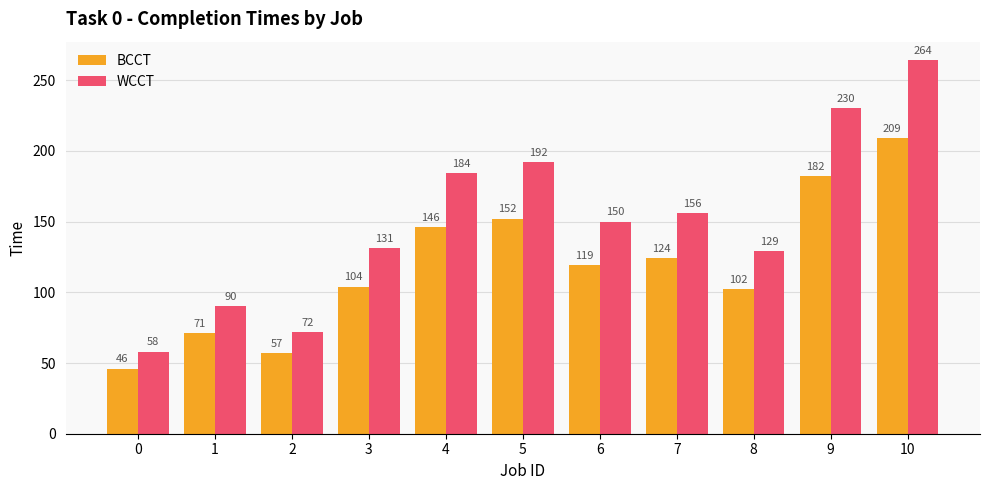

True or false: WCCT has a value of 230 at 9.

True